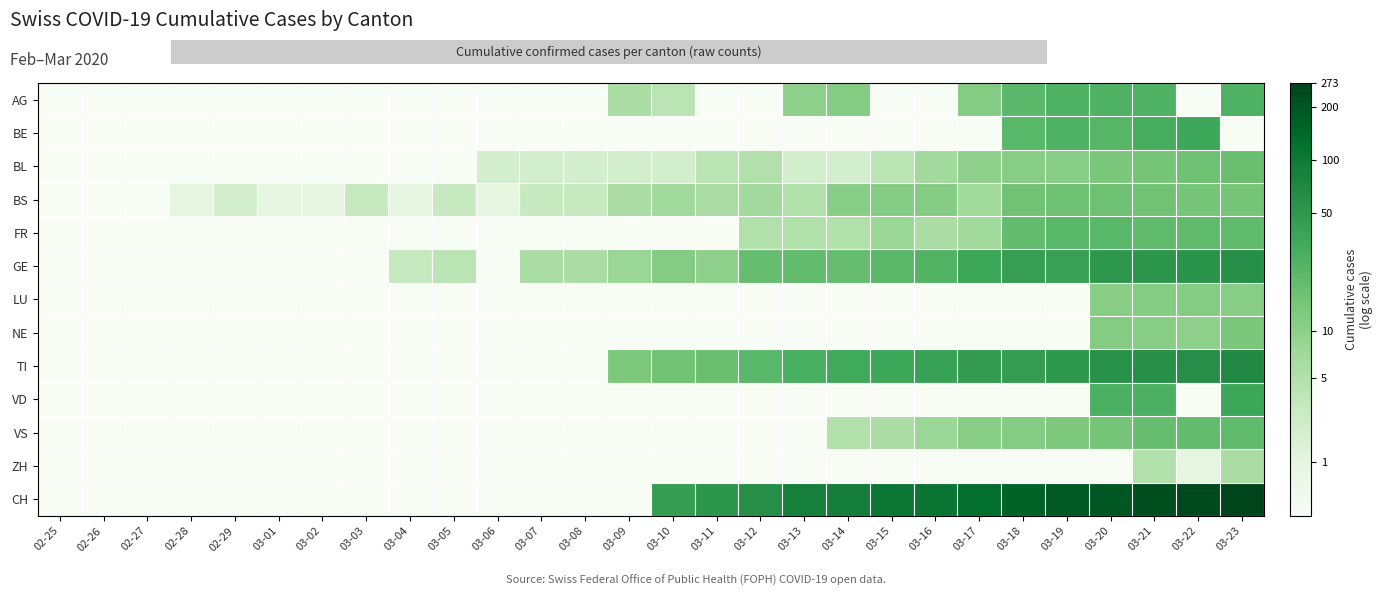

Which category has the highest value across all series?

03-23